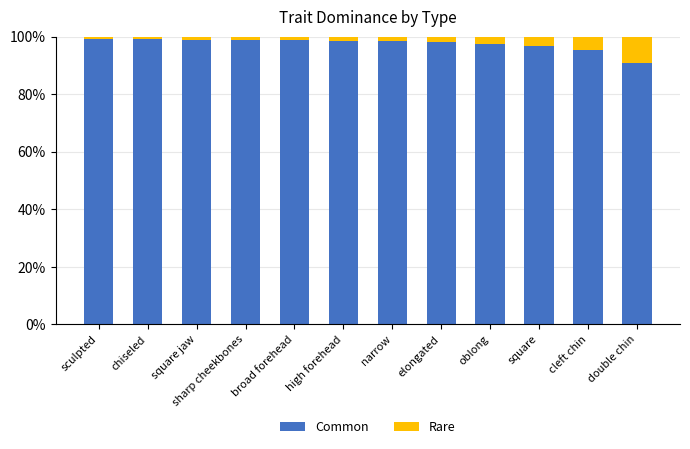

Which category has the lowest value in the Common series?

double chin